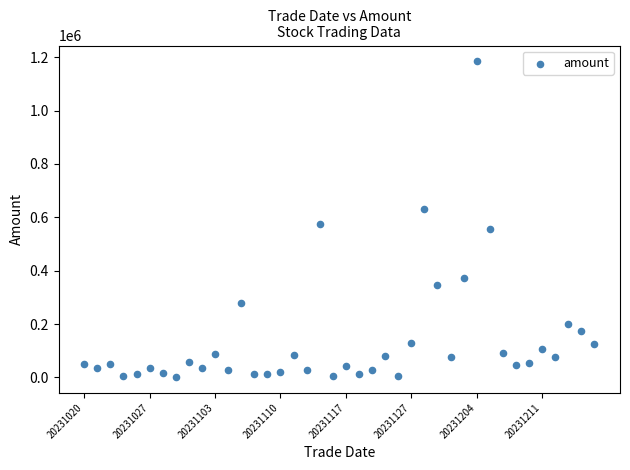

What Y value in the scatter plot is closest to 593251?

574636